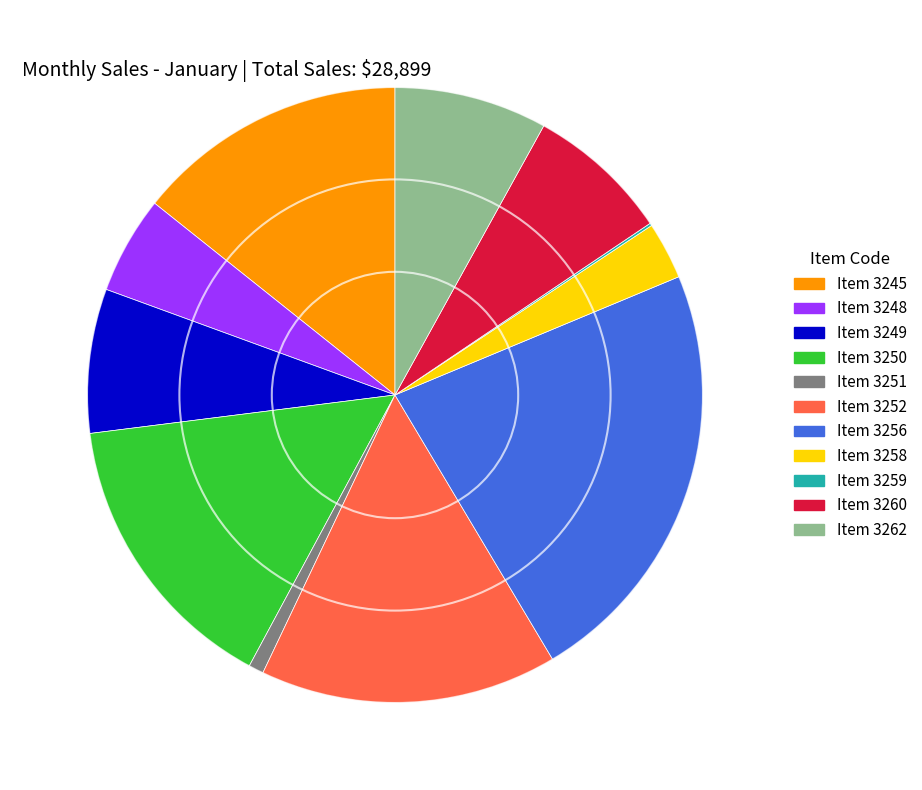

What is the ratio of the value at Item 3260 to the value at Item 3258?

2.5